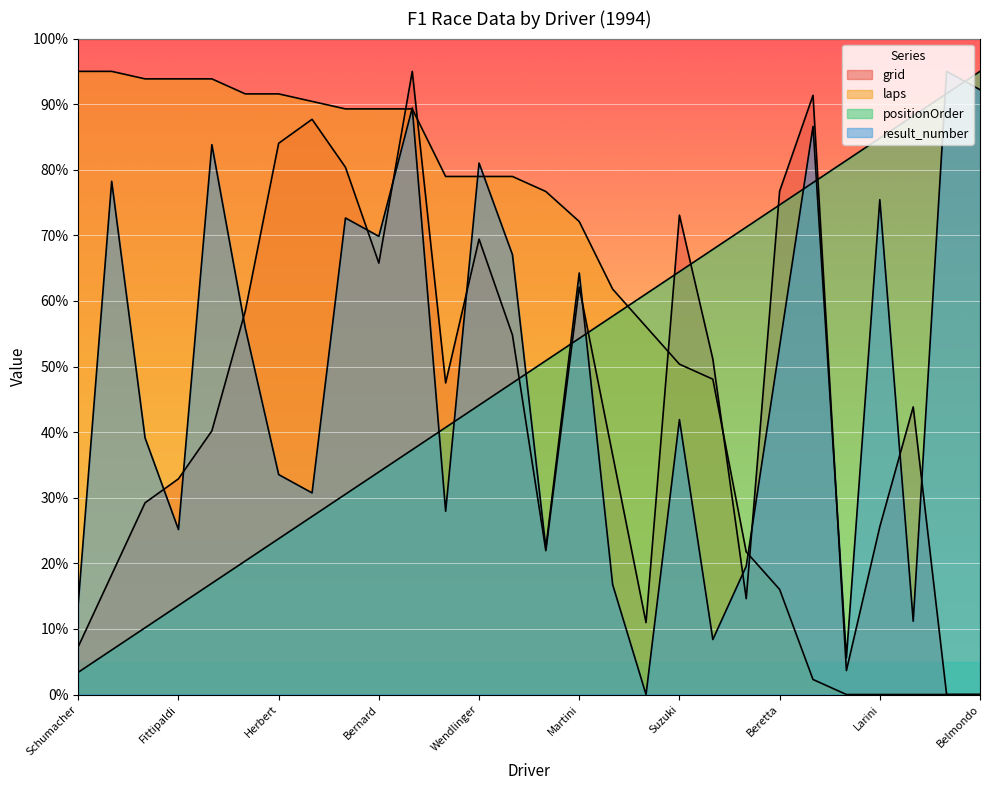

At Lamy, list the series in order from smallest to largest.

positionOrder, result_number, grid, laps